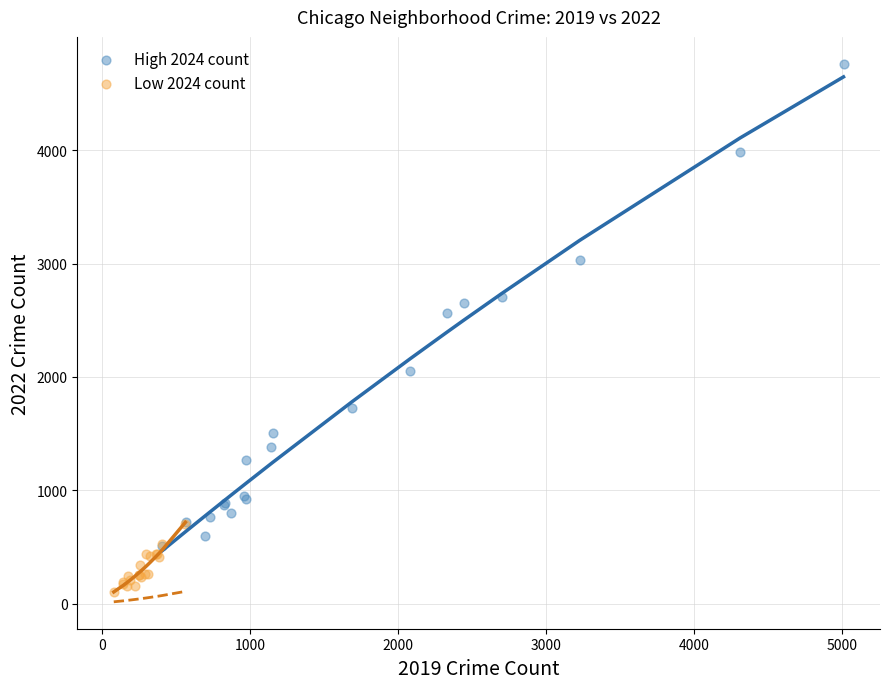

What are all the series names shown in the legend?

High 2024 count, Low 2024 count